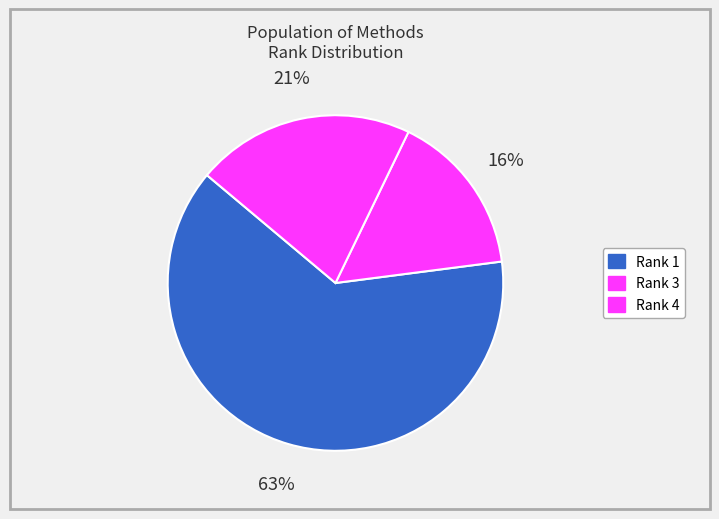

How many slices are in this pie chart?

3